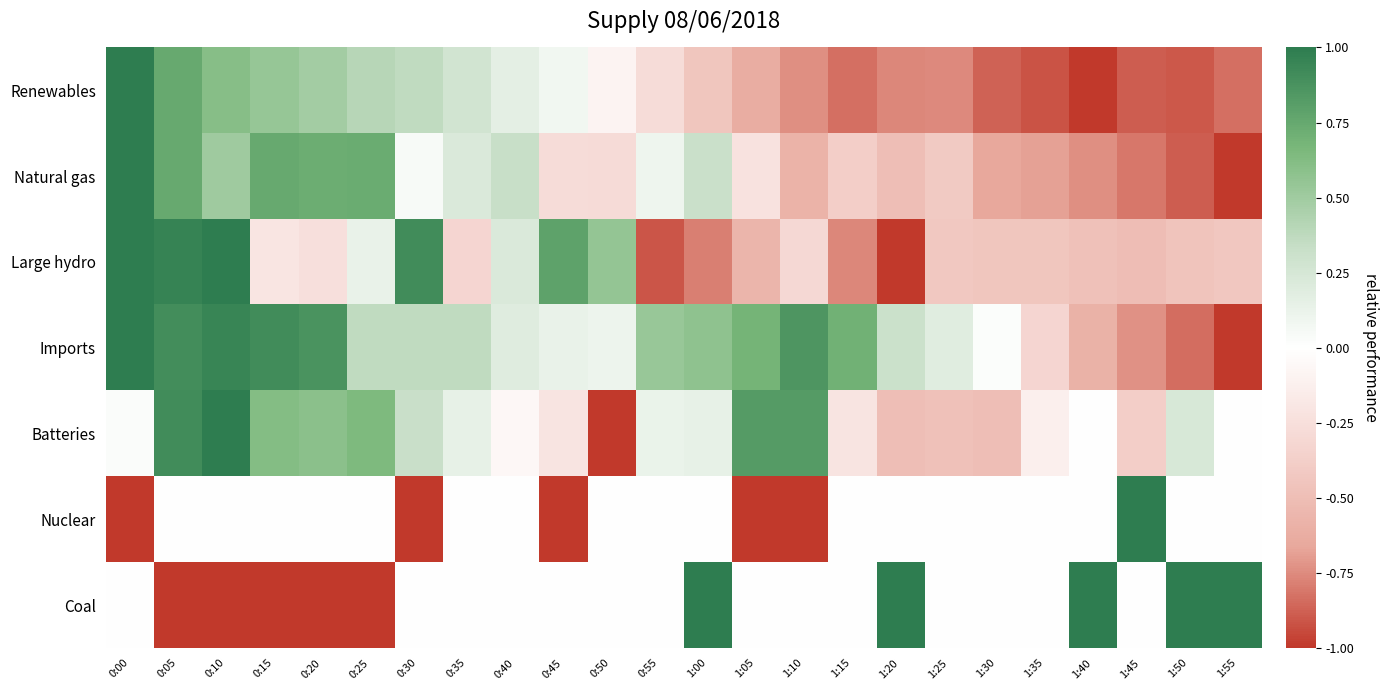

Reading left to right, transcribe all the data shown in this chart.

Renewables: 0:00=1.0	0:05=0.7	0:10=0.6	0:15=0.5	0:20=0.5	0:25=0.4	0:30=0.4	0:35=0.3	0:40=0.2	0:45=0.1	0:50=-0.1	0:55=-0.3	1:00=-0.4	1:05=-0.6	1:10=-0.7	1:15=-0.8	1:20=-0.8	1:25=-0.8	1:30=-0.9	1:35=-0.9	1:40=-1.0	1:45=-0.9	1:50=-0.9	1:55=-0.8
Natural gas: 0:00=1.0	0:05=0.7	0:10=0.5	0:15=0.7	0:20=0.7	0:25=0.7	0:30=0.0	0:35=0.2	0:40=0.3	0:45=-0.3	0:50=-0.3	0:55=0.1	1:00=0.3	1:05=-0.2	1:10=-0.6	1:15=-0.4	1:20=-0.5	1:25=-0.4	1:30=-0.7	1:35=-0.7	1:40=-0.7	1:45=-0.8	1:50=-0.9	1:55=-1.0
Large hydro: 0:00=1.0	0:05=1.0	0:10=1.0	0:15=-0.2	0:20=-0.2	0:25=0.1	0:30=0.9	0:35=-0.3	0:40=0.2	0:45=0.8	0:50=0.6	0:55=-0.9	1:00=-0.8	1:05=-0.6	1:10=-0.3	1:15=-0.8	1:20=-1.0	1:25=-0.4	1:30=-0.4	1:35=-0.4	1:40=-0.5	1:45=-0.5	1:50=-0.5	1:55=-0.4
Imports: 0:00=1.0	0:05=0.9	0:10=0.9	0:15=0.9	0:20=0.9	0:25=0.4	0:30=0.4	0:35=0.4	0:40=0.2	0:45=0.1	0:50=0.1	0:55=0.5	1:00=0.6	1:05=0.7	1:10=0.9	1:15=0.7	1:20=0.3	1:25=0.2	1:30=0.0	1:35=-0.3	1:40=-0.6	1:45=-0.7	1:50=-0.8	1:55=-1.0
Batteries: 0:00=0.0	0:05=0.9	0:10=1.0	0:15=0.6	0:20=0.6	0:25=0.6	0:30=0.3	0:35=0.1	0:40=-0.1	0:45=-0.2	0:50=-1.0	0:55=0.1	1:00=0.1	1:05=0.8	1:10=0.8	1:15=-0.2	1:20=-0.5	1:25=-0.5	1:30=-0.5	1:35=-0.1	1:40=0.0	1:45=-0.4	1:50=0.2	1:55=0.0
Nuclear: 0:00=-1.0	0:05=0.0	0:10=0.0	0:15=0.0	0:20=0.0	0:25=0.0	0:30=-1.0	0:35=0.0	0:40=0.0	0:45=-1.0	0:50=0.0	0:55=0.0	1:00=0.0	1:05=-1.0	1:10=-1.0	1:15=0.0	1:20=0.0	1:25=0.0	1:30=0.0	1:35=0.0	1:40=0.0	1:45=1.0	1:50=0.0	1:55=0.0
Coal: 0:00=0.0	0:05=-1.0	0:10=-1.0	0:15=-1.0	0:20=-1.0	0:25=-1.0	0:30=0.0	0:35=0.0	0:40=0.0	0:45=0.0	0:50=0.0	0:55=0.0	1:00=1.0	1:05=0.0	1:10=0.0	1:15=0.0	1:20=1.0	1:25=0.0	1:30=0.0	1:35=0.0	1:40=1.0	1:45=0.0	1:50=1.0	1:55=1.0